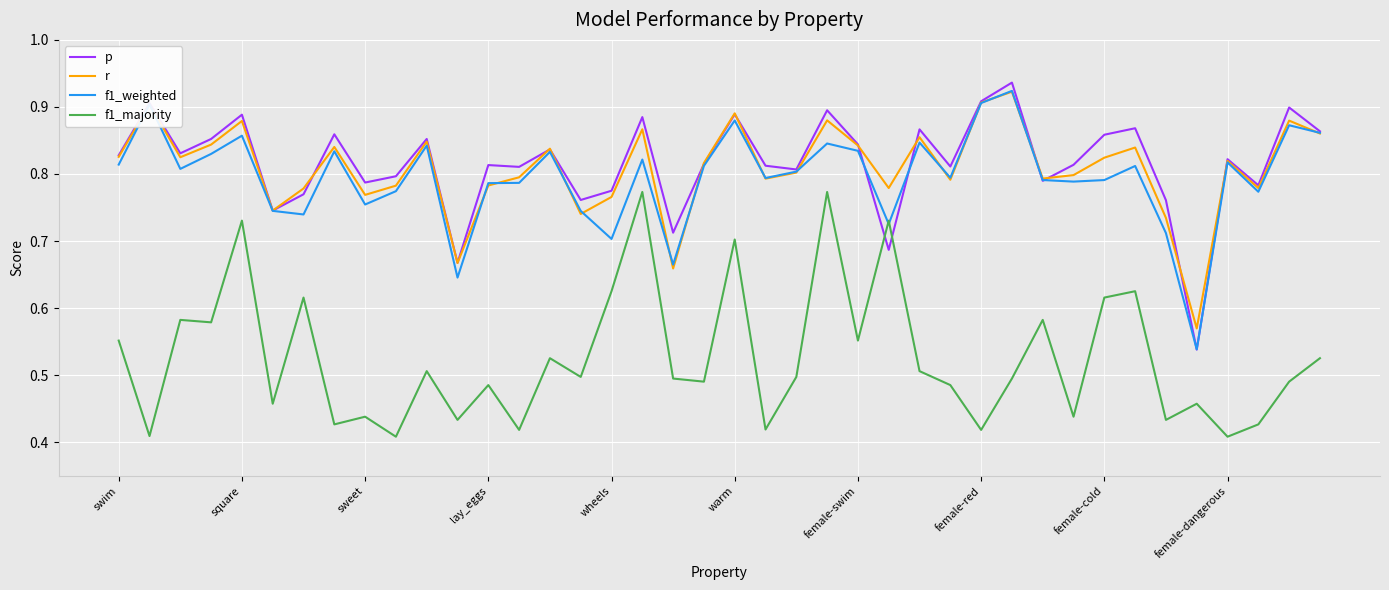

True or false: f1_majority and r intersect in this chart.

False